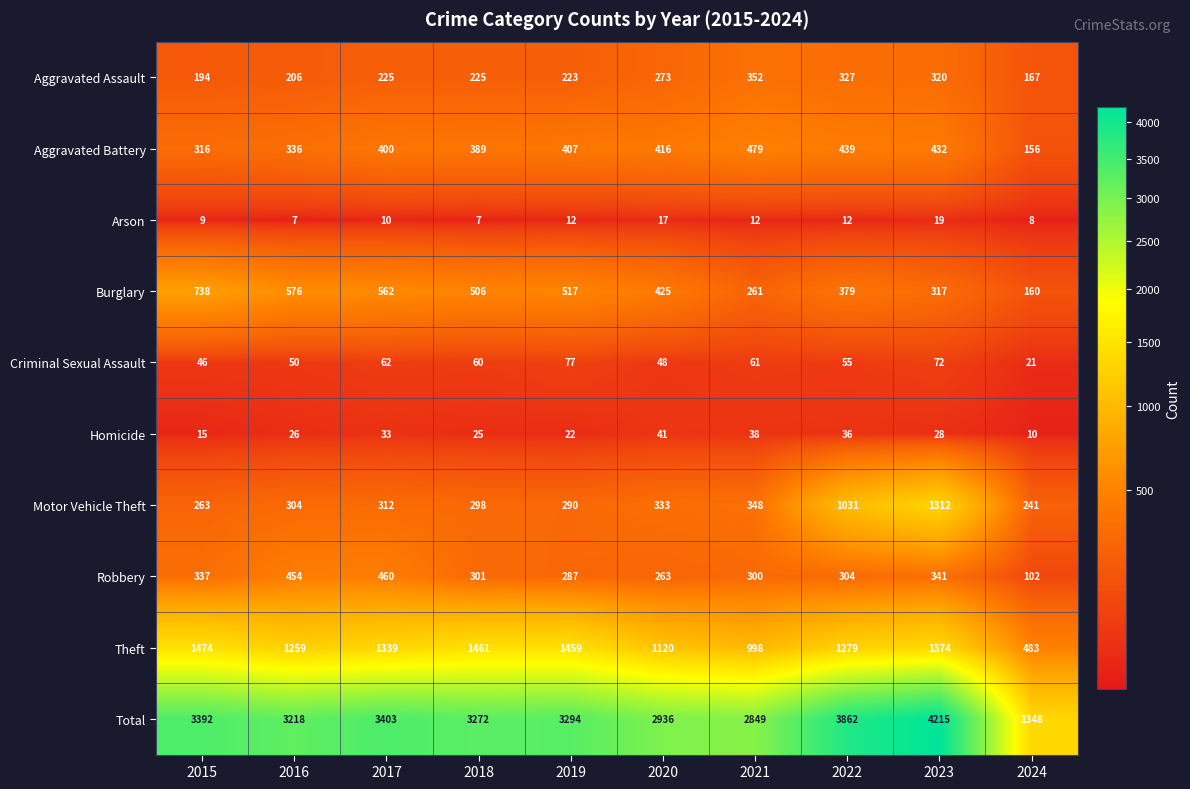

Where does the Robbery series first go above 304?

2015